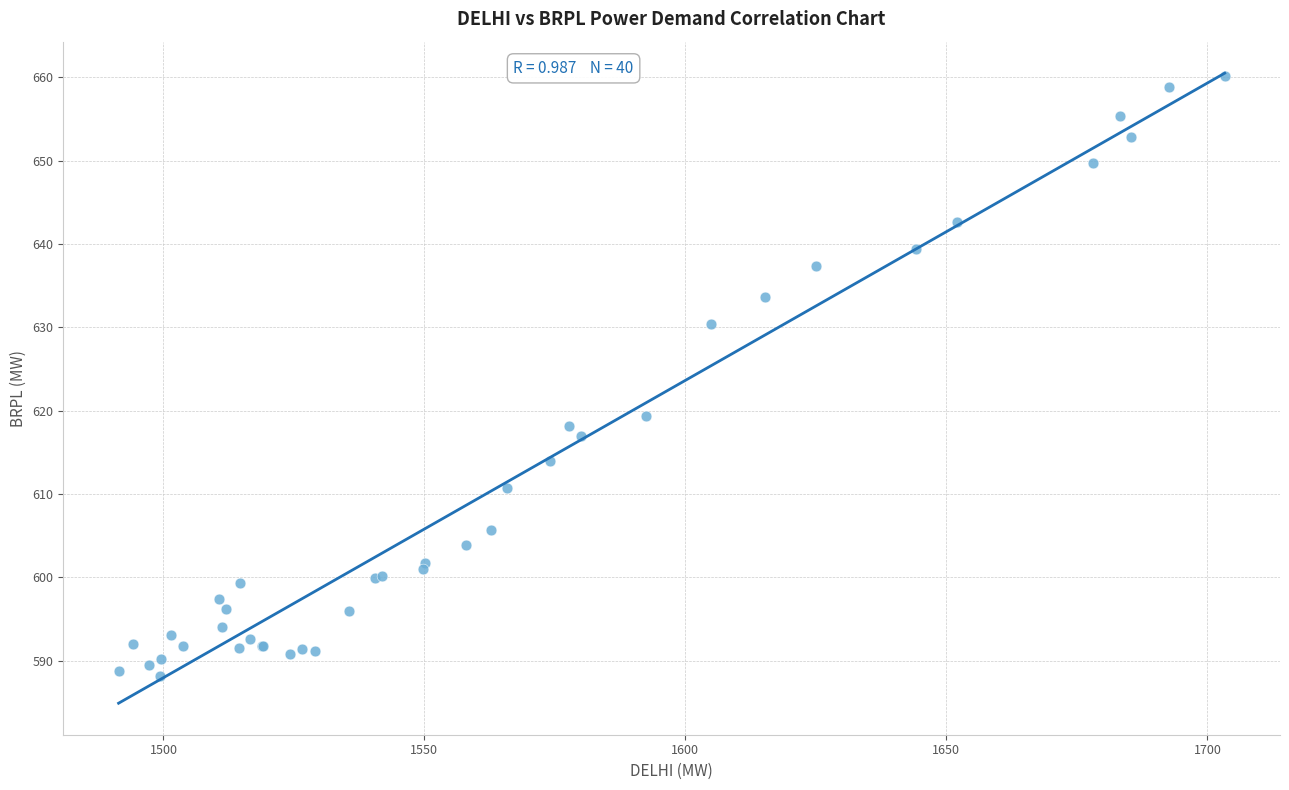

What Y value in the scatter plot is closest to 624?

619.4